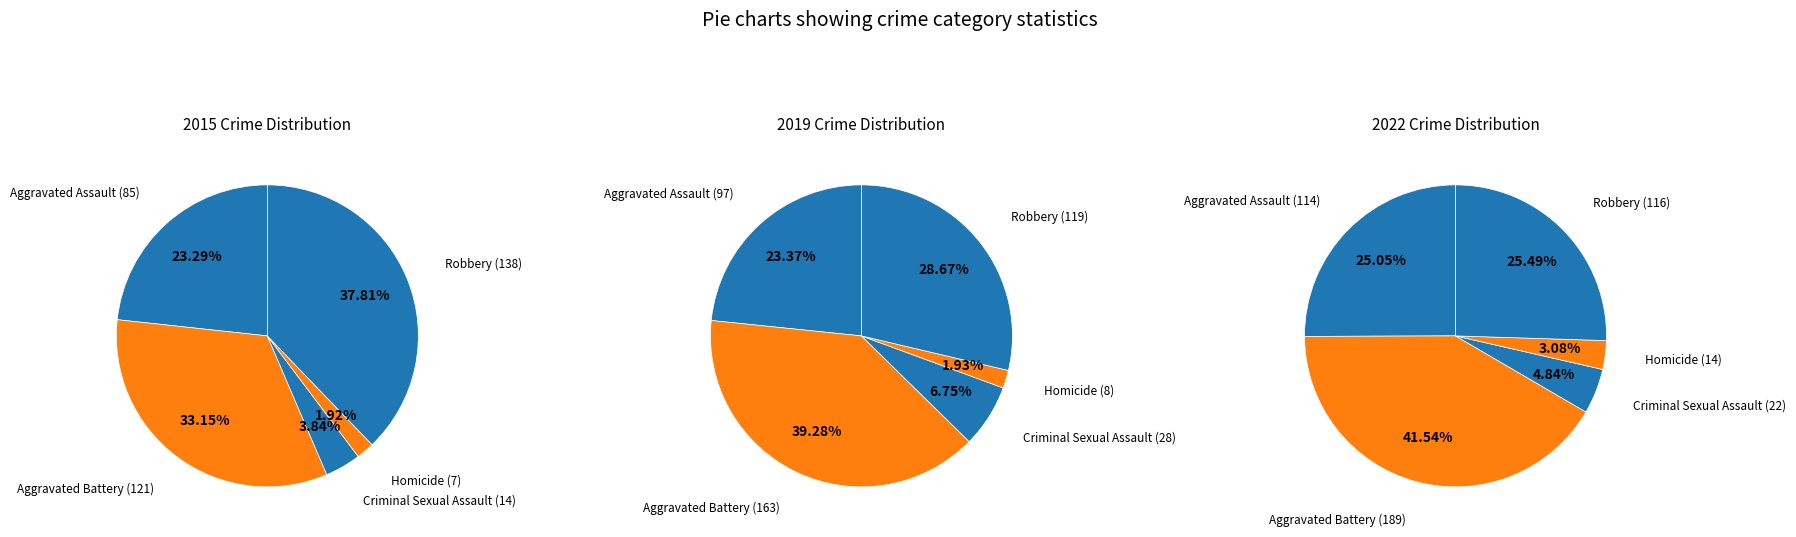

Rank the series by their average value, from lowest to highest.

2015, 2019, 2022